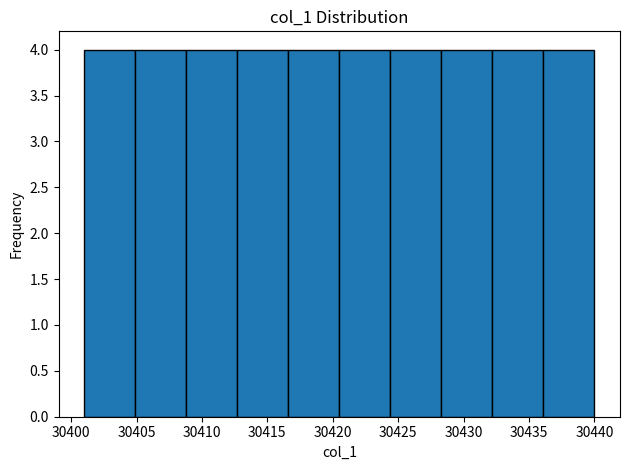

How tall is the bar that spans 30420.5 to 30424.4 on the x-axis? Neither the bar edges nor the heights are printed on the chart, so give them approximately, as read against the axes.

4